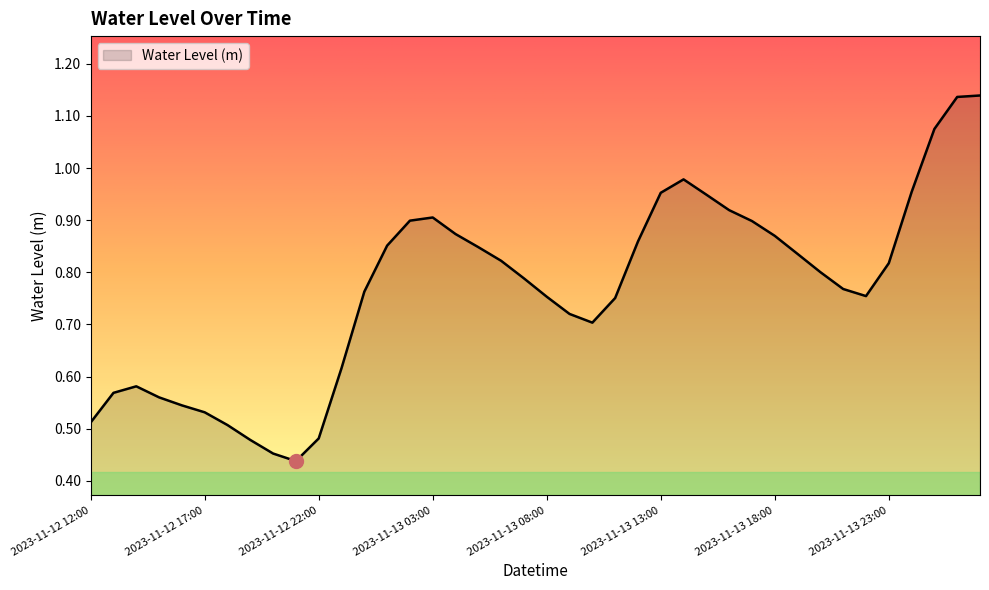

Does the chart display data point markers on the line(s)?

No